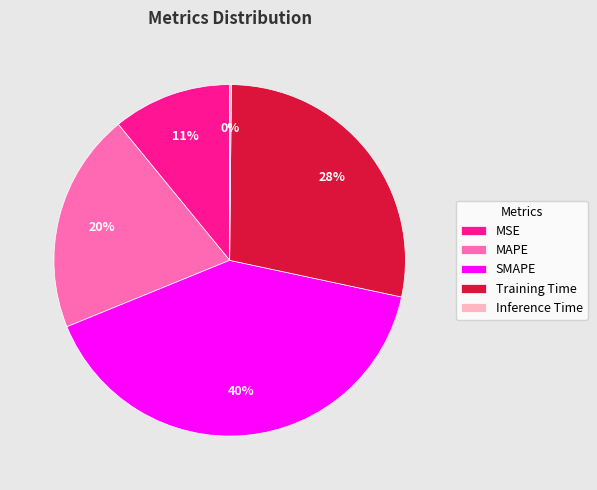

Do Training Time and SMAPE together represent more than half of the pie?

Yes